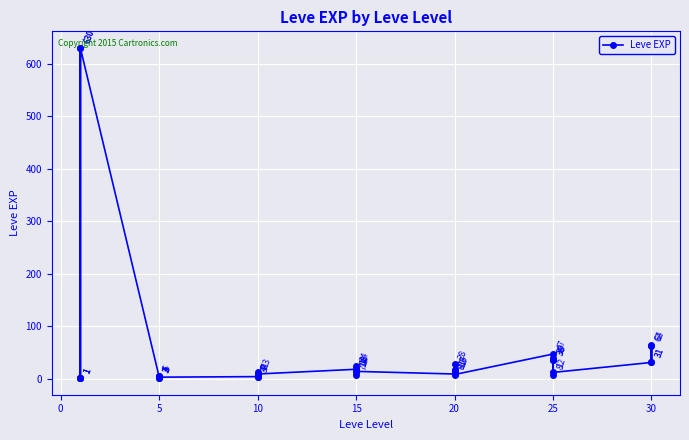

True or false: the data has more than 0 interior local peaks.

True